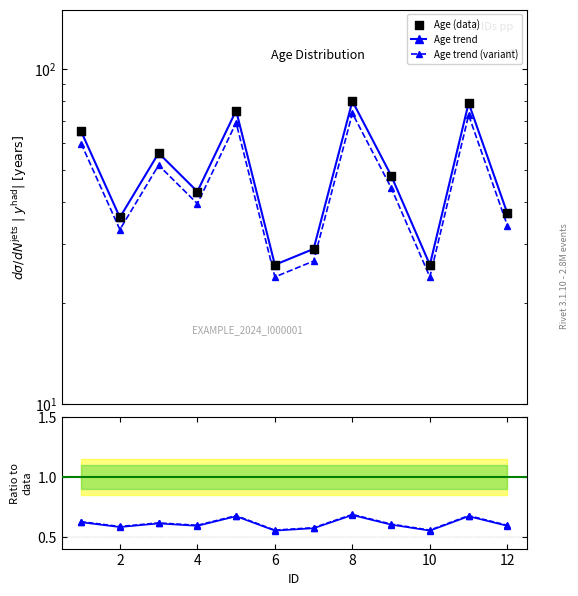

Which series contains the lowest Y value?

Age trend